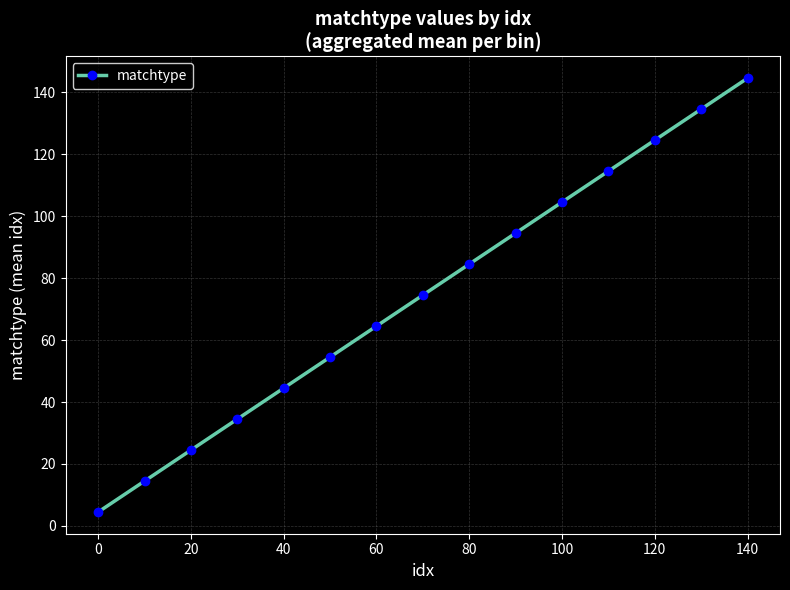

Reading left to right, list all the values displayed in this chart.

4.5	14.5	24.5	34.5	44.5	54.5	64.5	74.5	84.5	94.5	104.5	114.5	124.5	134.5	144.5